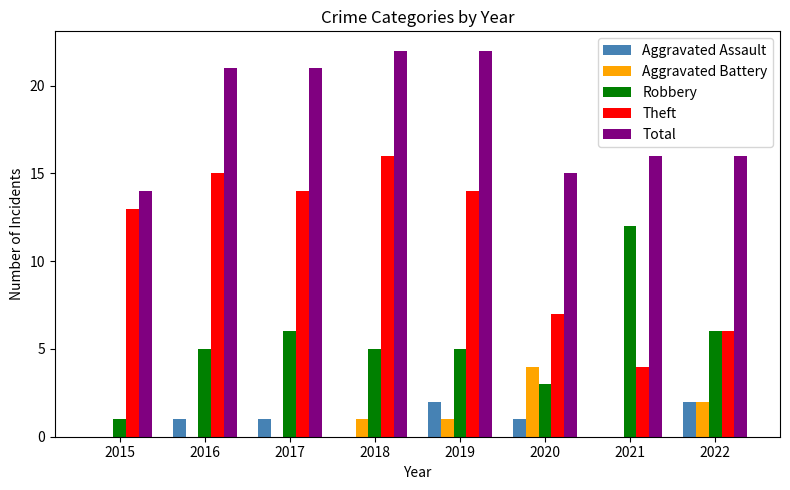

How many categories are shown in the chart?

8